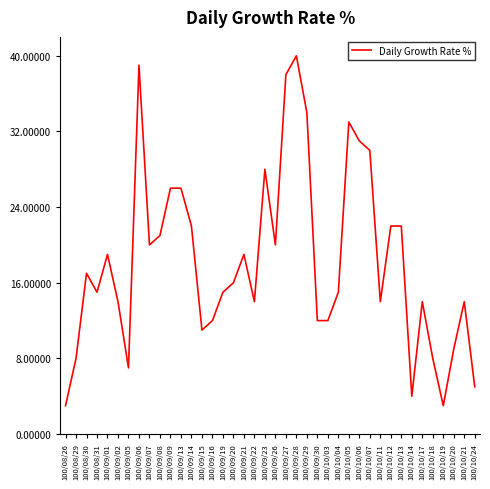

Between 100/10/21 and 100/09/28, which is larger?

100/09/28